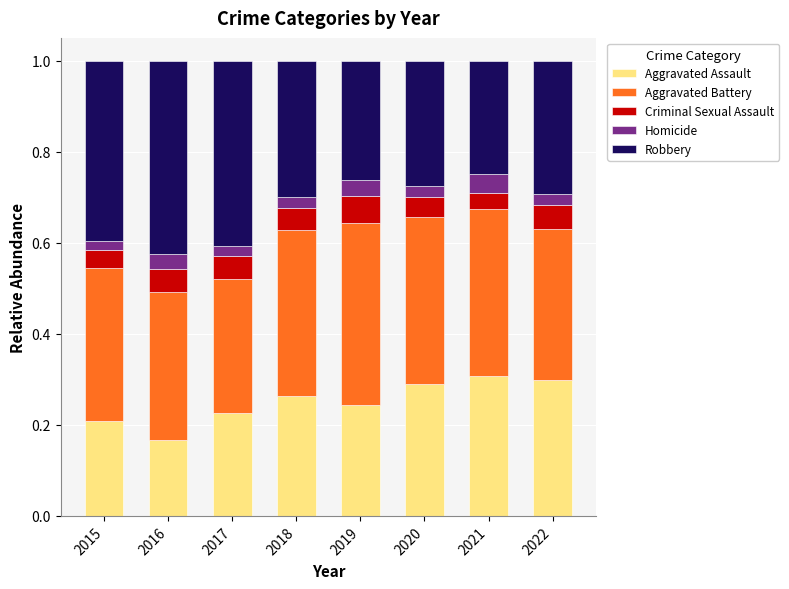

What is the total value across all series at 2021?

1.0